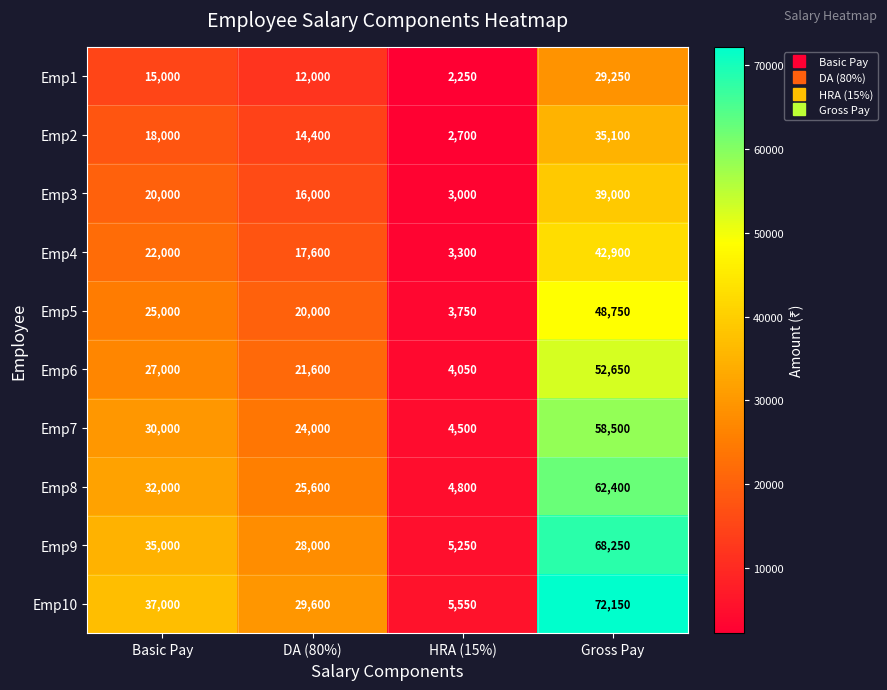

Count the Emp10 values in the range 29600 to 72150.

3